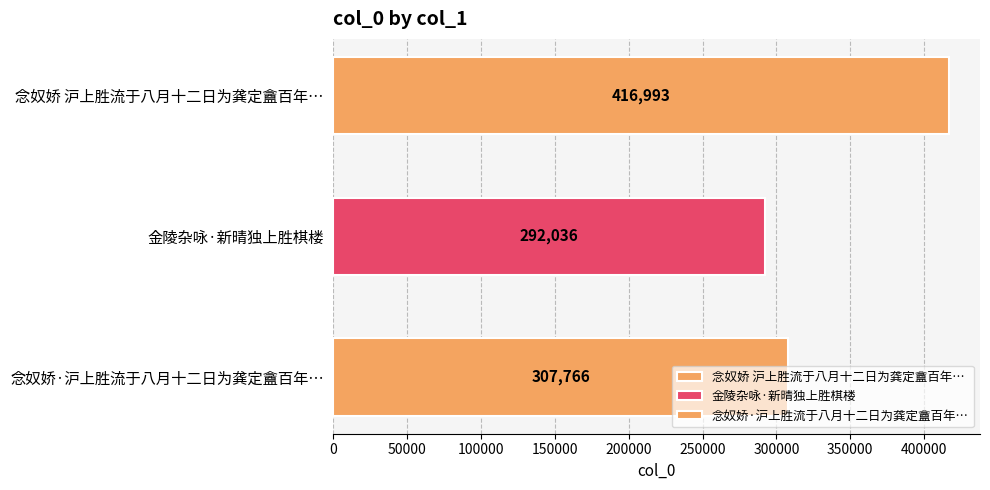

Which has a higher value, 念奴娇 沪上胜流于八月十二日为龚定盦百年… or 念奴娇·沪上胜流于八月十二日为龚定盦百年…?

念奴娇 沪上胜流于八月十二日为龚定盦百年…